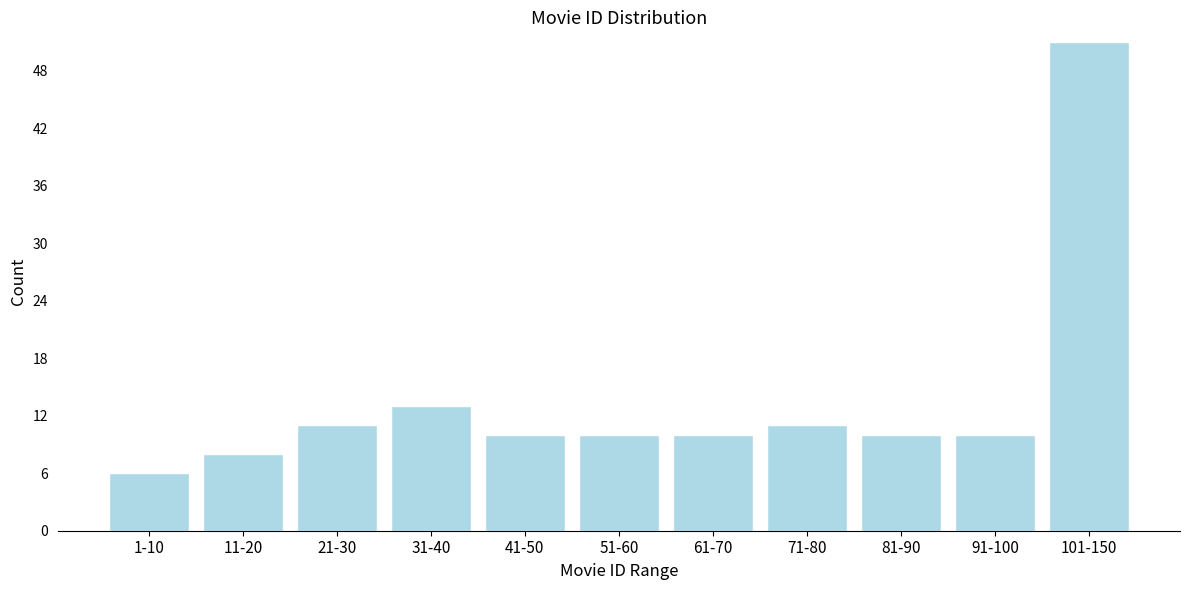

Reading left to right, what are all the values shown in this chart?

1-10=6	11-20=8	21-30=11	31-40=13	41-50=10	51-60=10	61-70=10	71-80=11	81-90=10	91-100=10	101-150=51